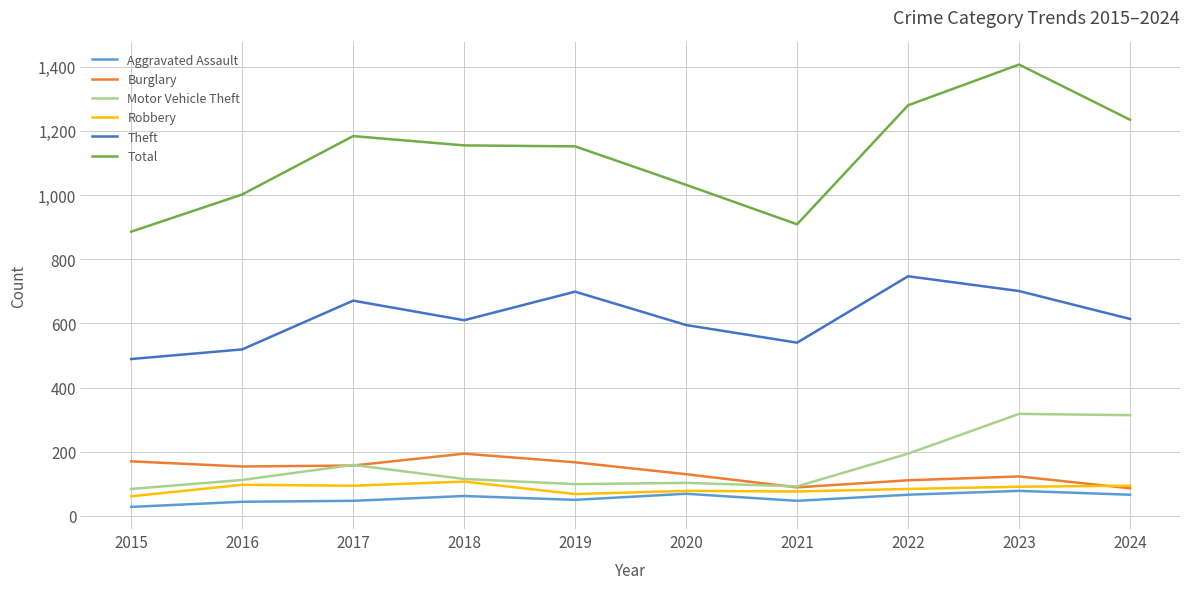

What is the maximum value for Total?

1407